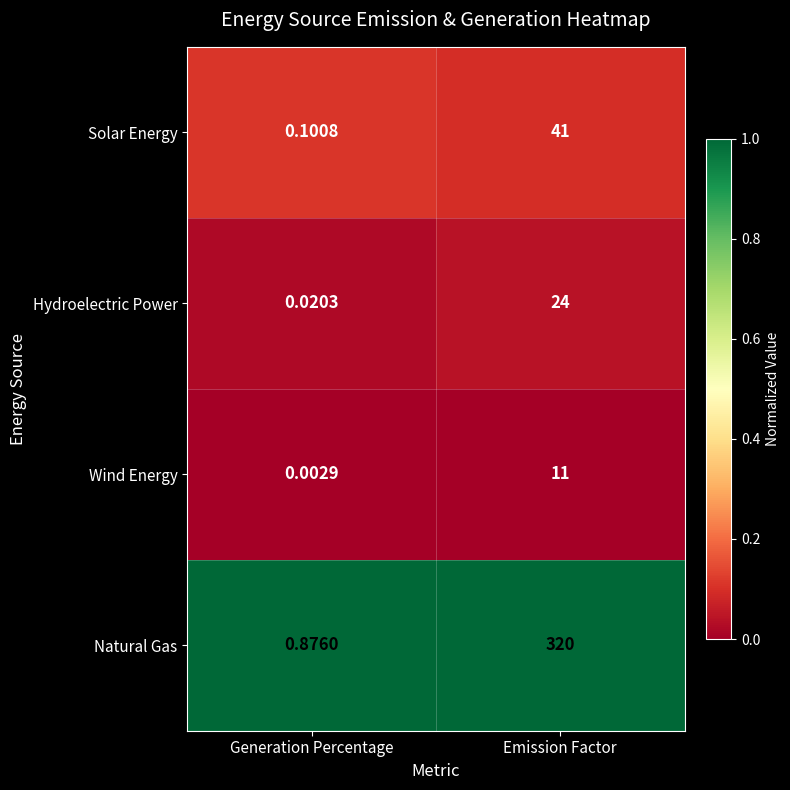

Rank the categories by Wind Energy value from highest to lowest.

Emission Factor, Generation Percentage